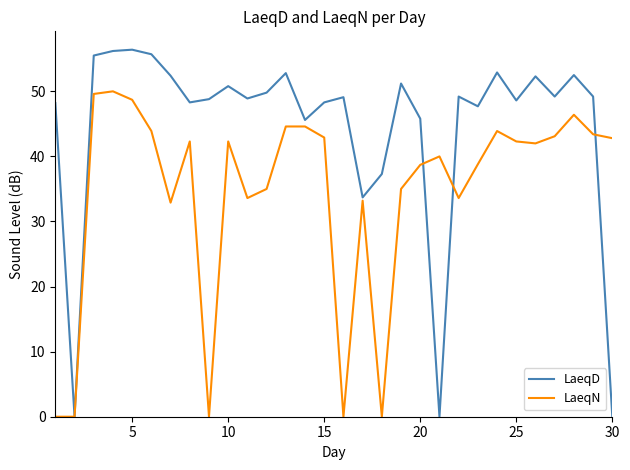

What is the maximum value for LaeqN?

50.0